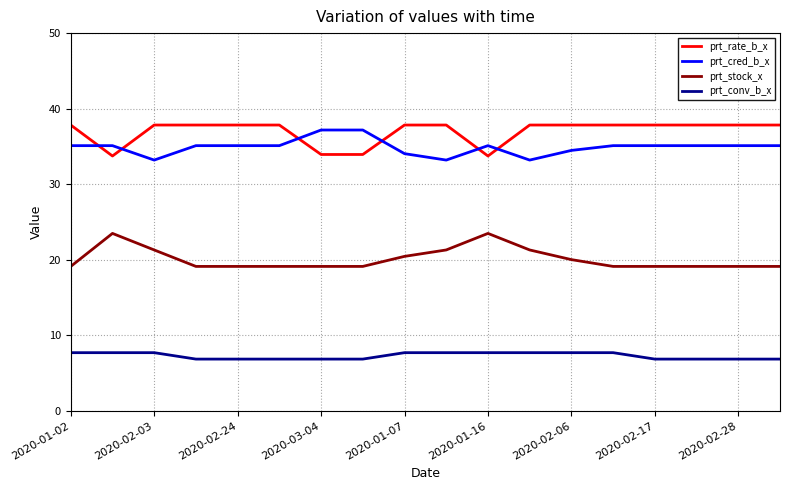

True or false: prt_stock_x and prt_conv_b_x intersect in this chart.

False